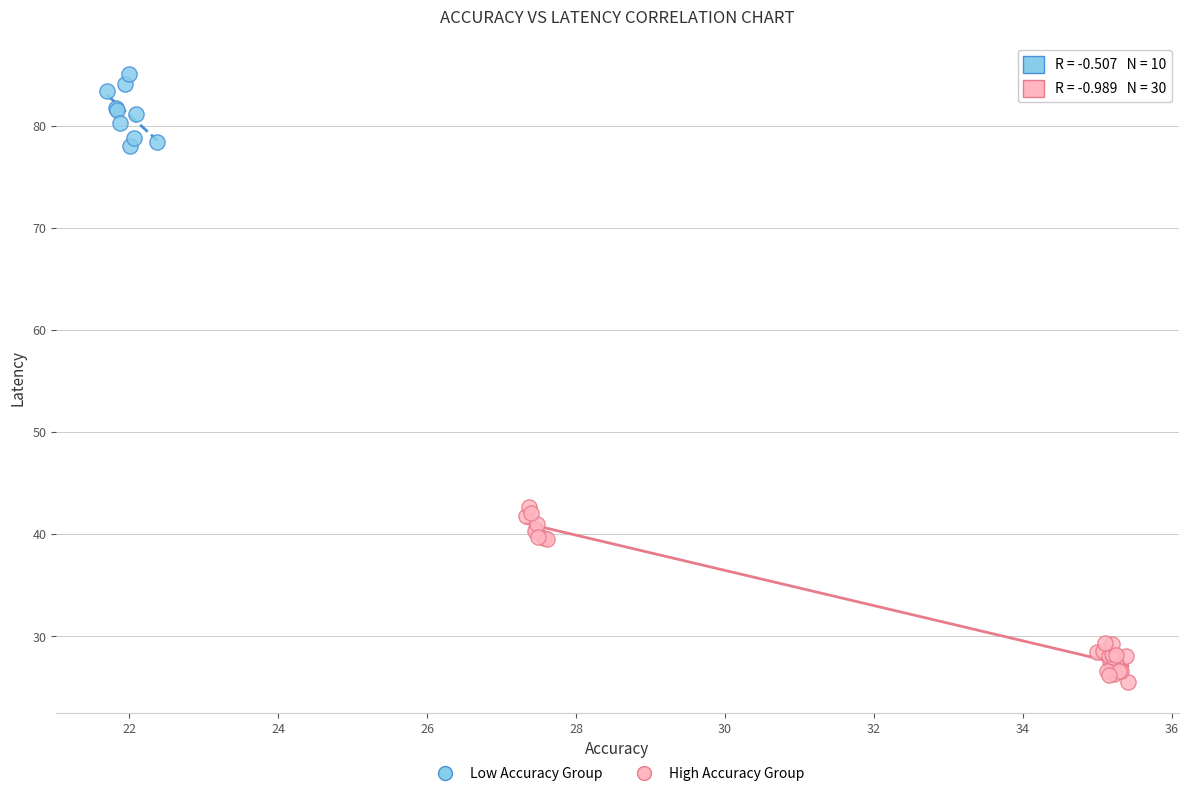

Which series has the largest Y range (max minus min)?

High Accuracy Group